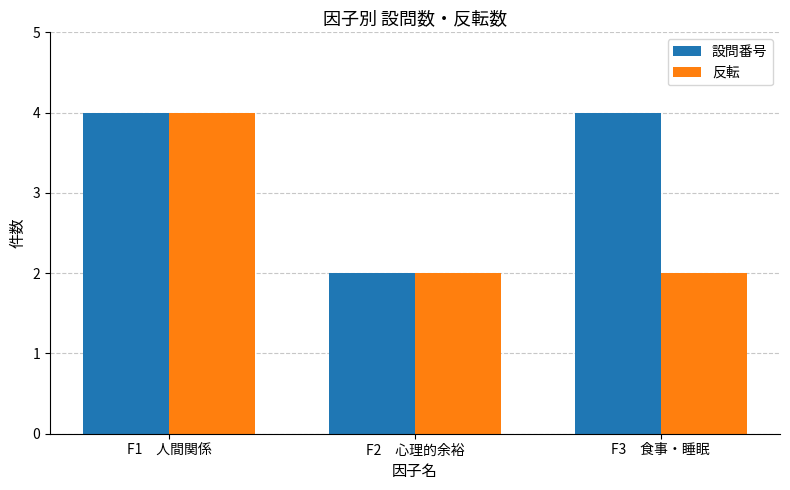

Reading left to right, transcribe all the data shown in this chart.

設問番号: 4	2	4
反転: 4	2	2